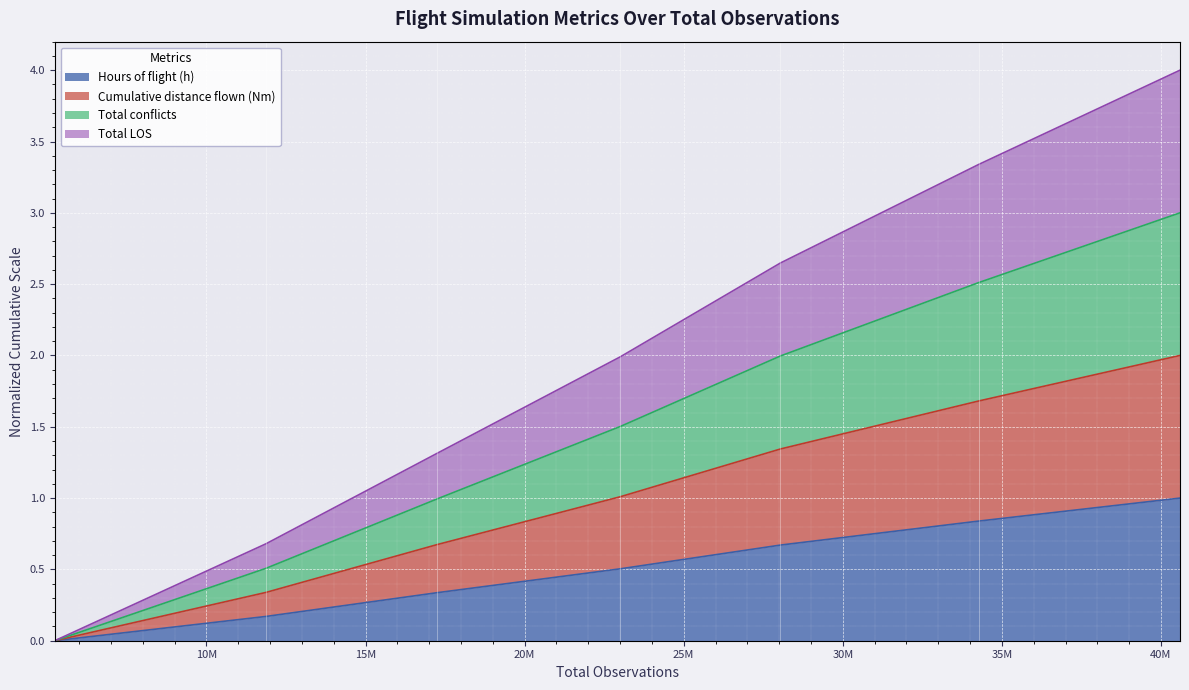

Does the chart display data point markers on the line(s)?

No